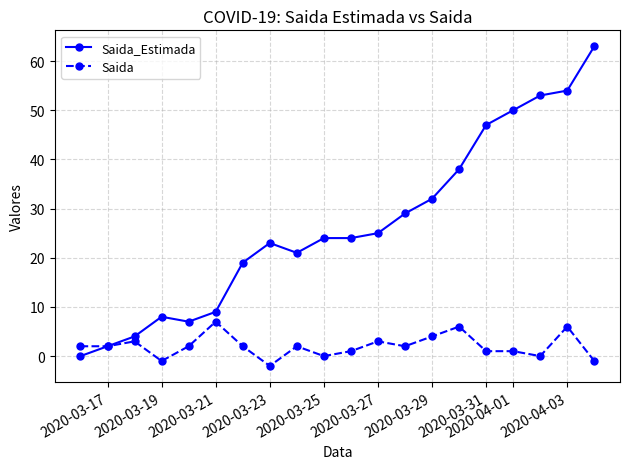

List the series in order of their overall mean, highest first.

Saida_Estimada, Saida